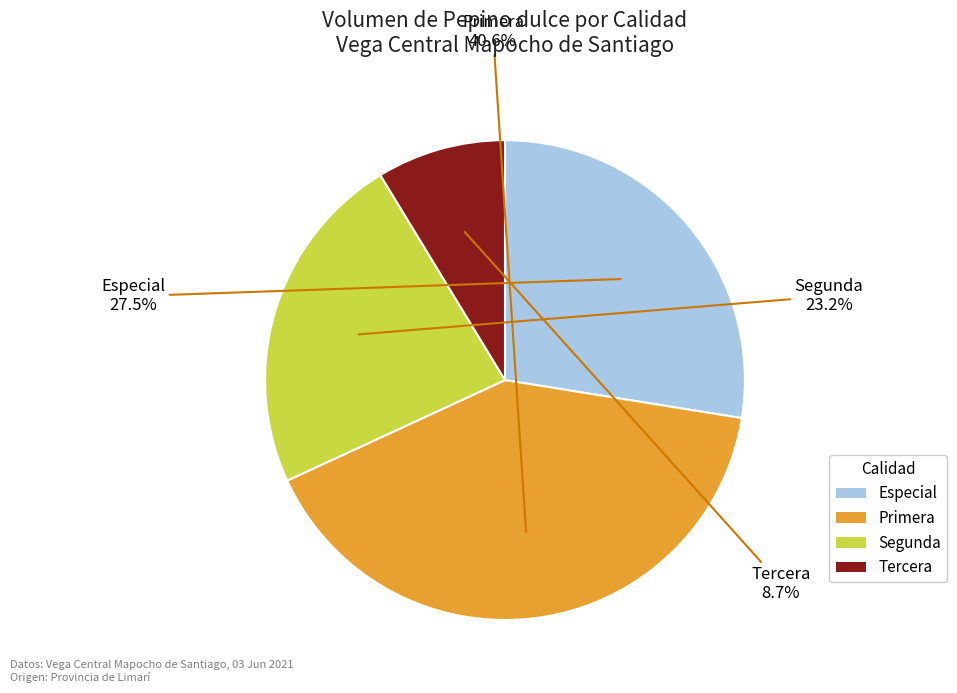

To the nearest percent, what is the difference between the Segunda and Primera slice percentages?

17%